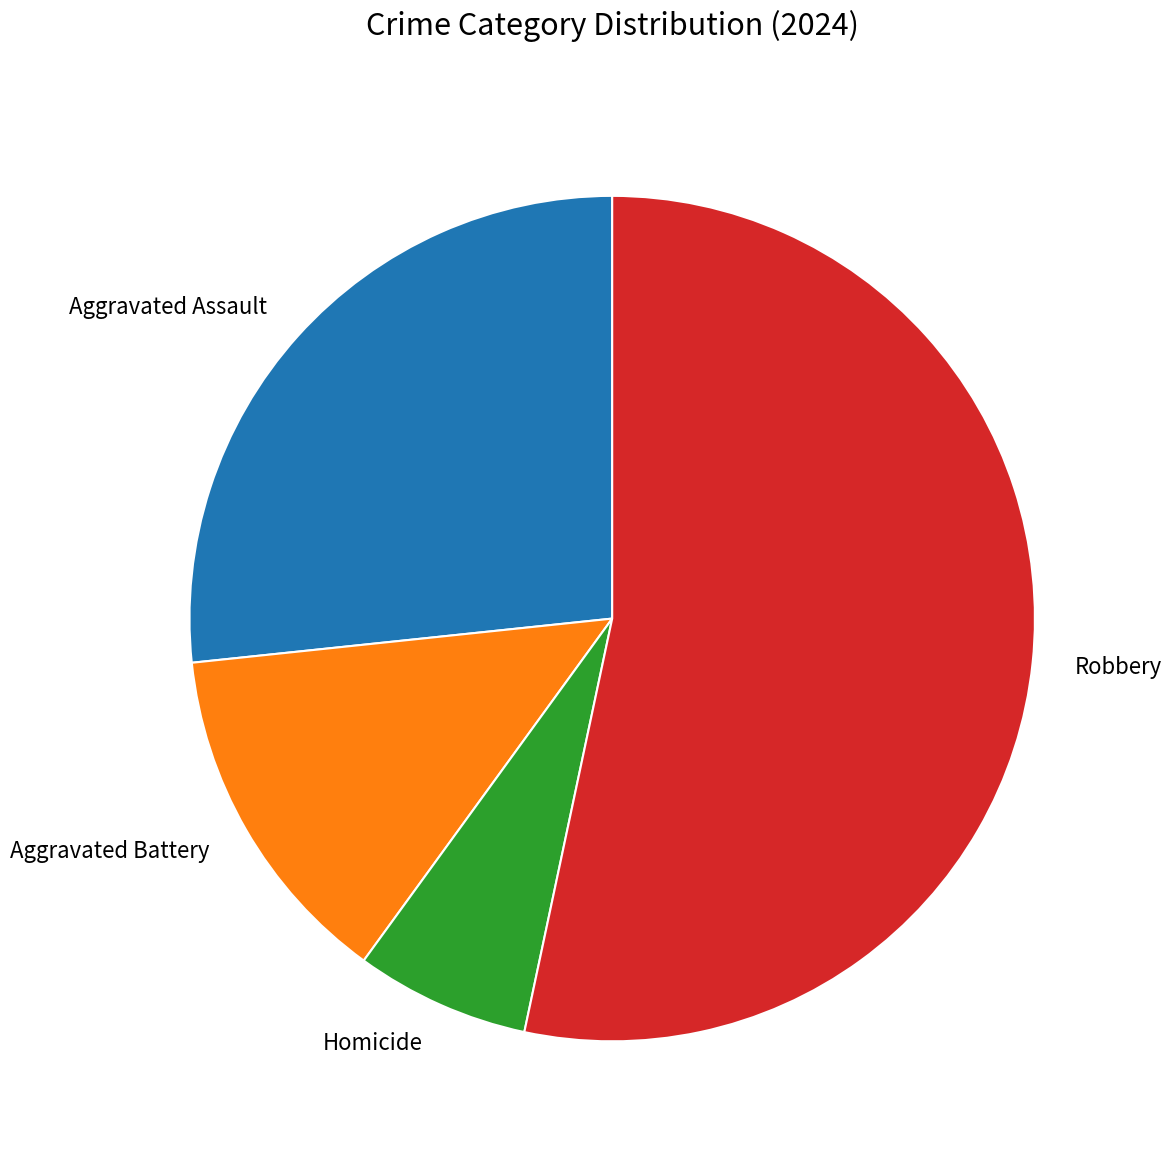

Is the sum of Aggravated Battery and Homicide greater than half?

No